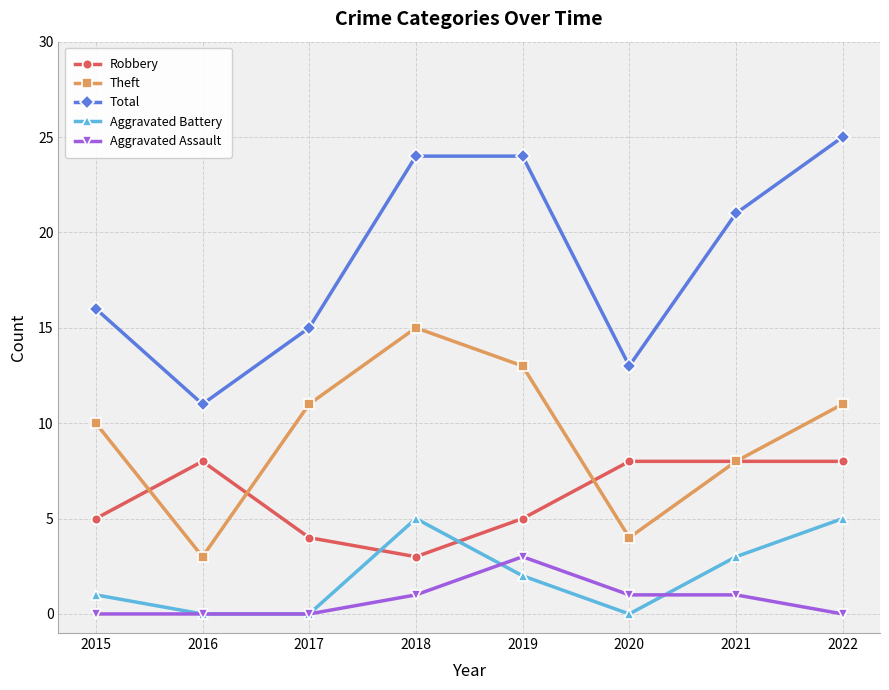

What is the lowest value of the Robbery series?

3